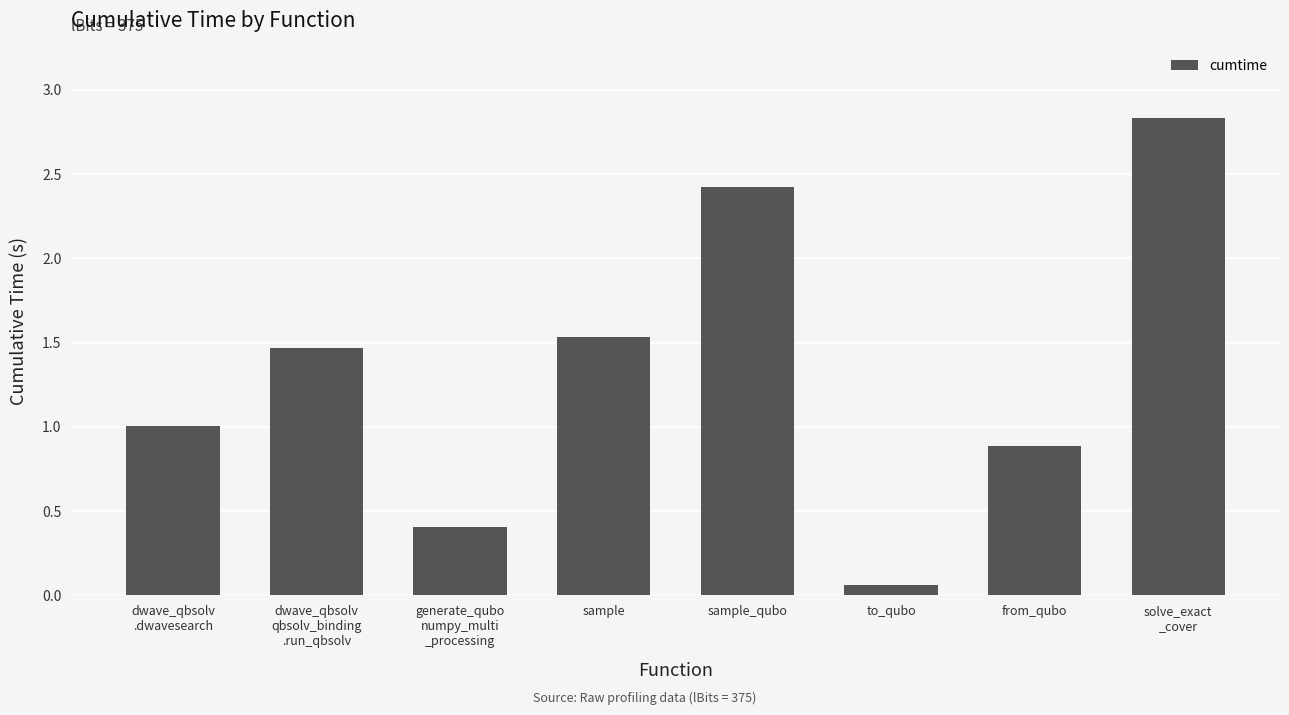

Which label corresponds to the largest value in the chart?

solve_exact
_cover